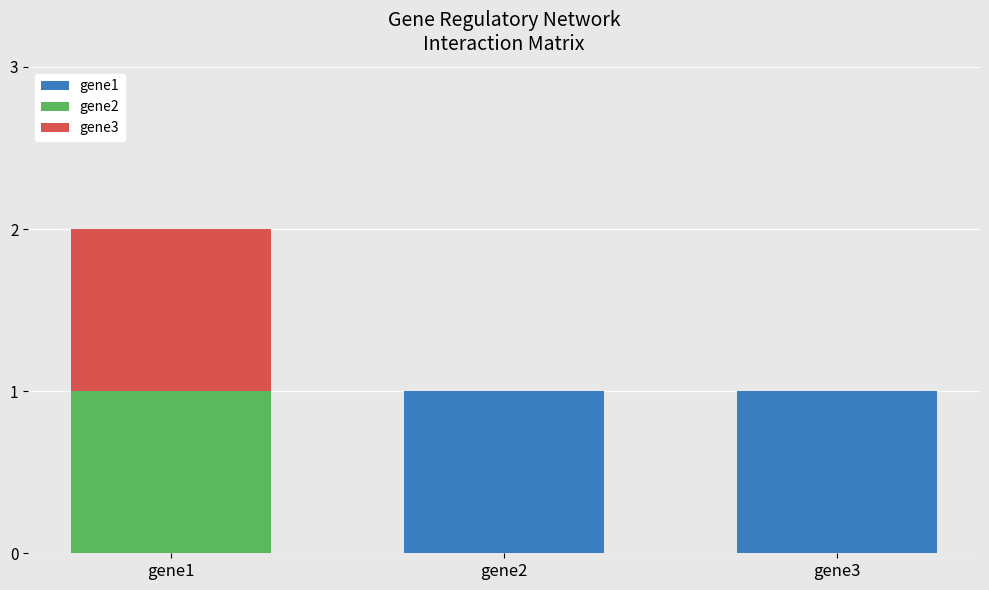

At which category is the sum across all series the highest?

gene1